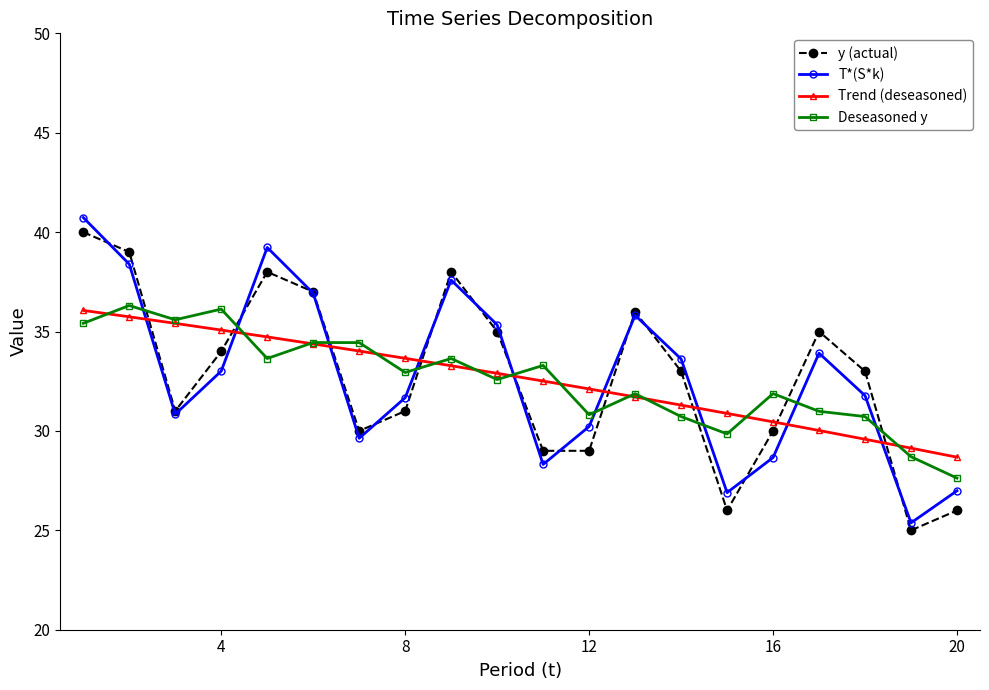

Which series has the widest spread of values?

T*(S*k)